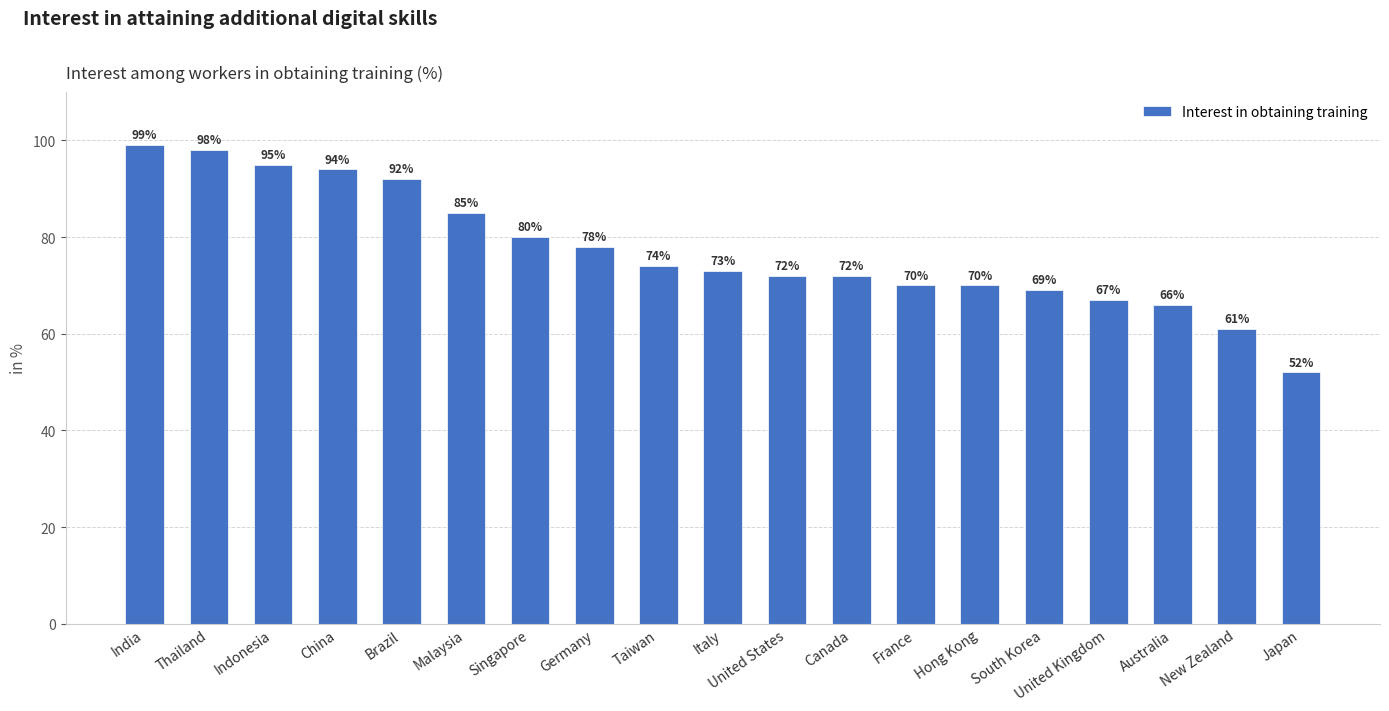

The value at United Kingdom is 21. True or false?

False